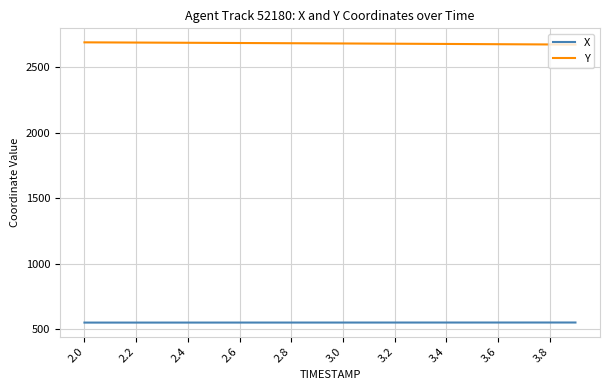

What is the smallest value displayed?

551.3